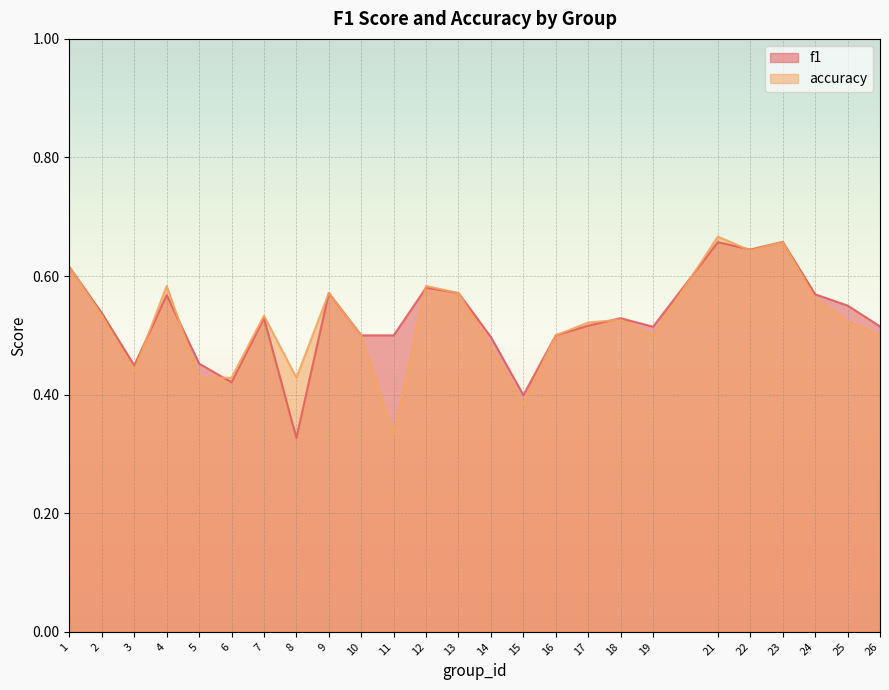

Reading left to right, list all the values displayed in this chart.

f1: 0.6	0.5	0.4	0.6	0.5	0.4	0.5	0.3	0.6	0.5	0.5	0.6	0.6	0.5	0.4	0.5	0.5	0.5	0.5	0.7	0.6	0.7	0.6	0.6	0.5
accuracy: 0.6	0.5	0.4	0.6	0.4	0.4	0.5	0.4	0.6	0.5	0.3	0.6	0.6	0.5	0.4	0.5	0.5	0.5	0.5	0.7	0.6	0.7	0.6	0.5	0.5